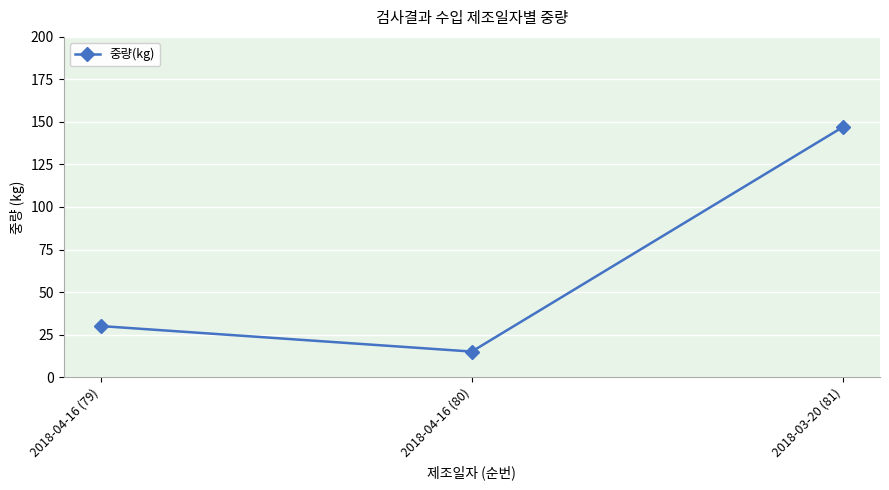

Reading right to left, extract all data points from this chart.

2018-03-20 (81)=147	2018-04-16 (80)=15	2018-04-16 (79)=30